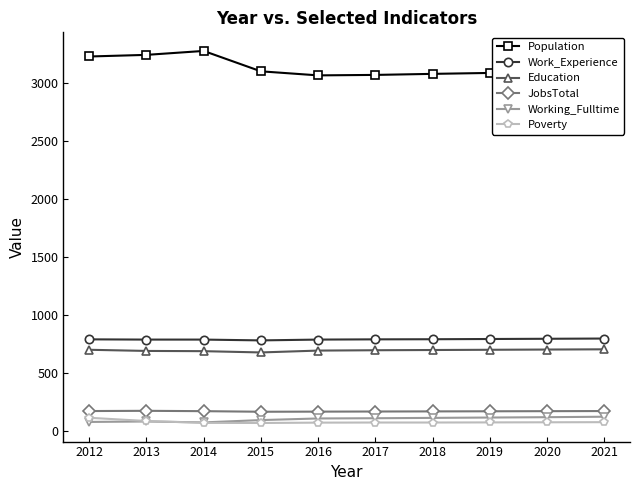

What is the spread (max minus min) of values at 2013?

3165